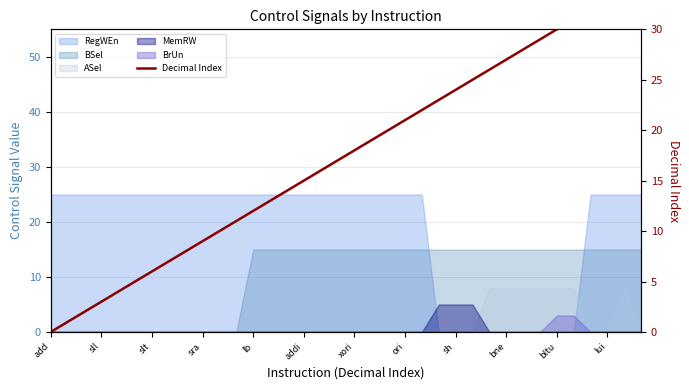

What is the difference between the values at add and 14?

14